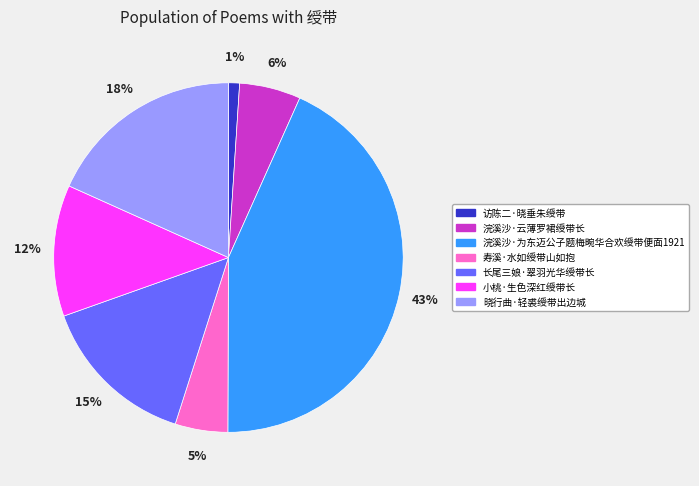

Between 浣溪沙·云薄罗裙绶带长 and 长尾三娘·翠羽光华绶带长, which is larger?

长尾三娘·翠羽光华绶带长